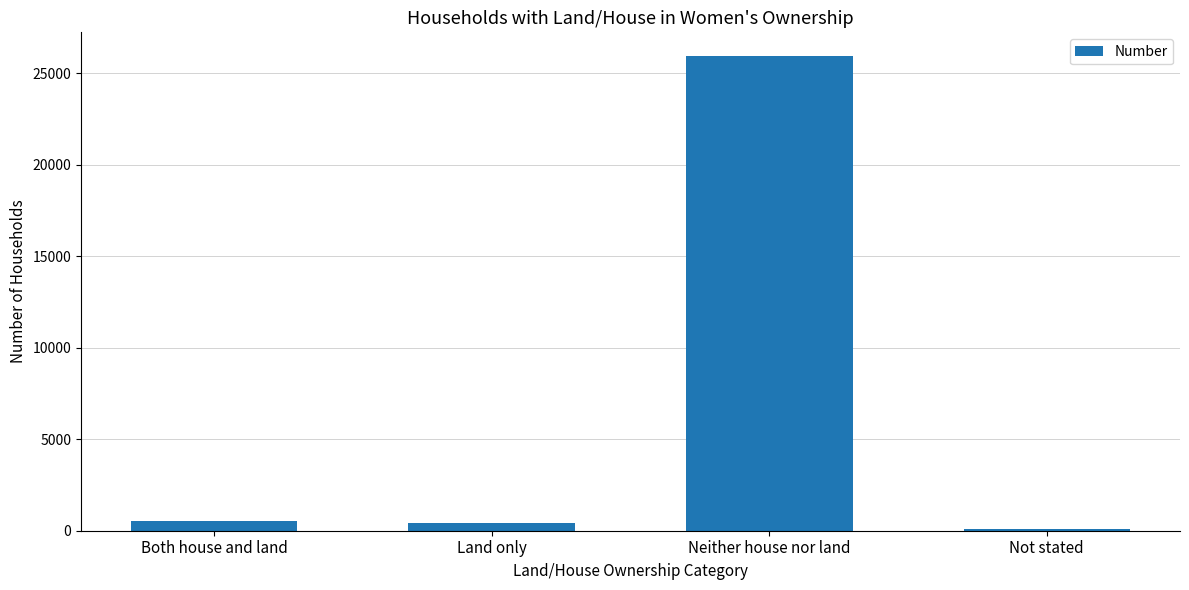

Reading right to left, what are all the values shown in this chart?

109	25942	420	552